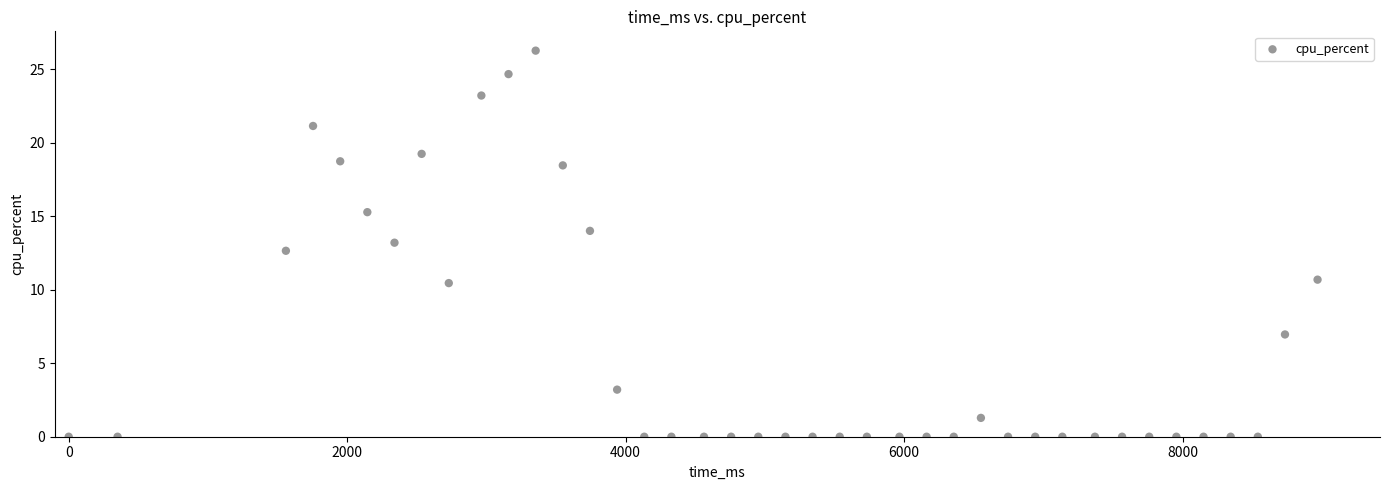

What is the range of Y values (max minus min)?

26.3